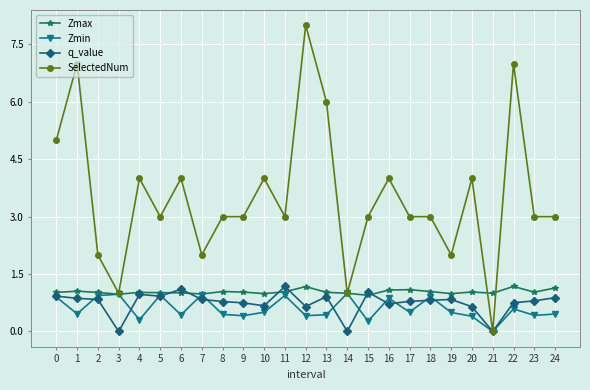

What is the maximum value shown in the chart?

8.0